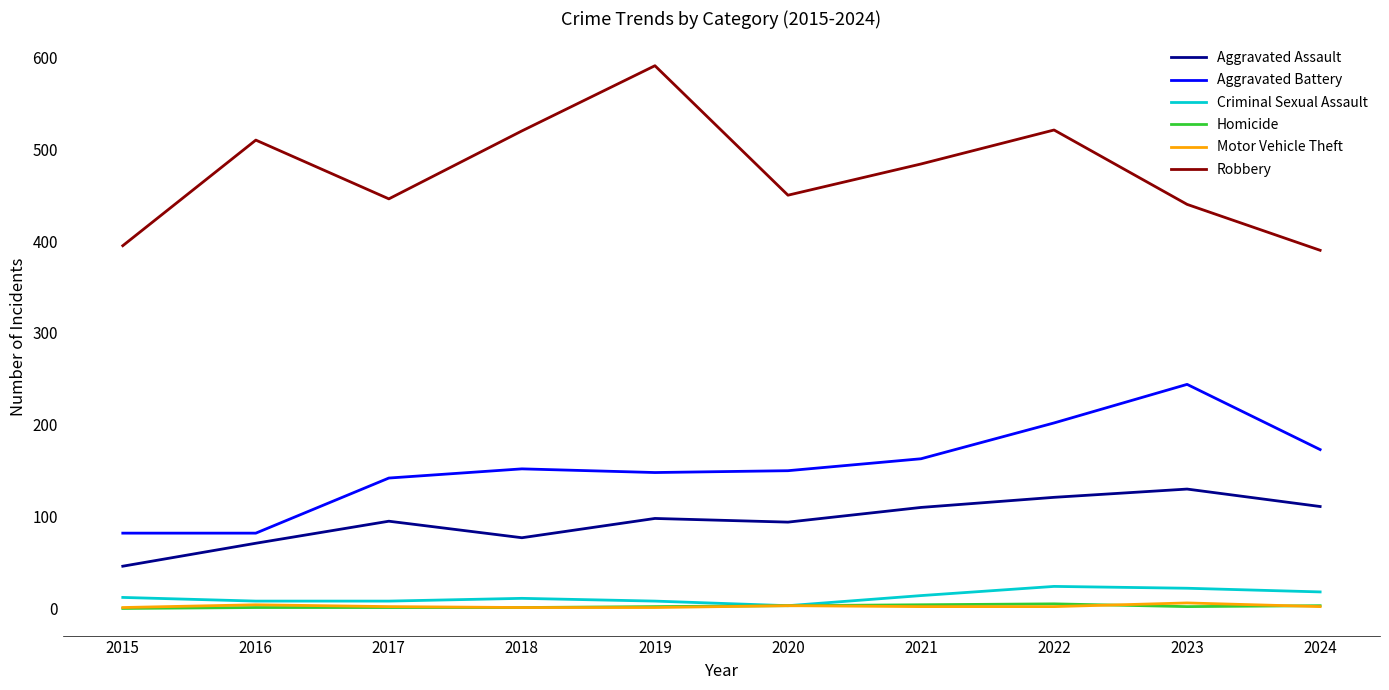

What is the sum of all Aggravated Assault values?

953